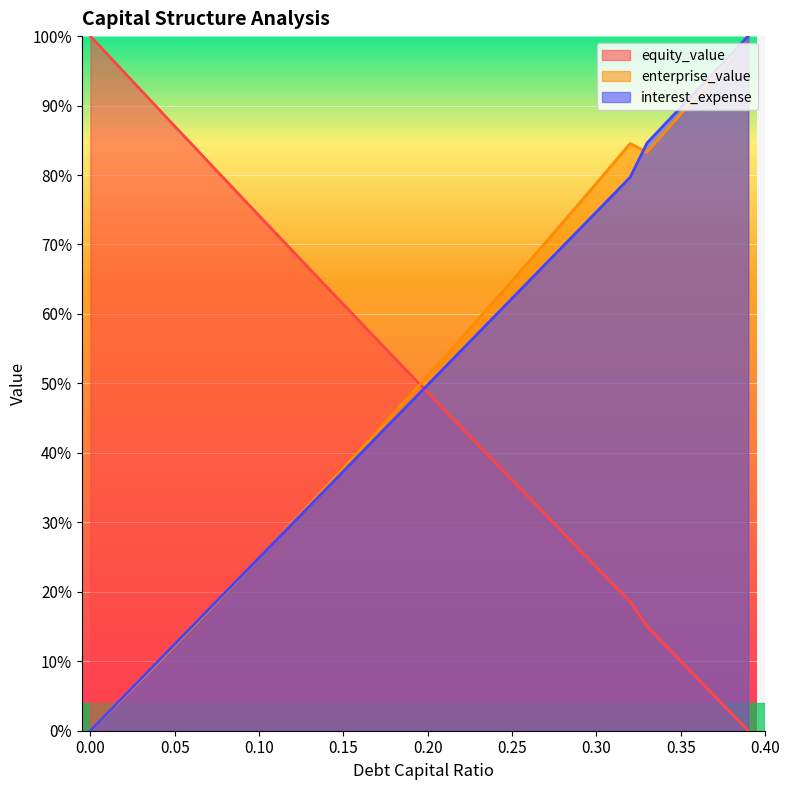

How many times do equity_value and enterprise_value cross each other?

1